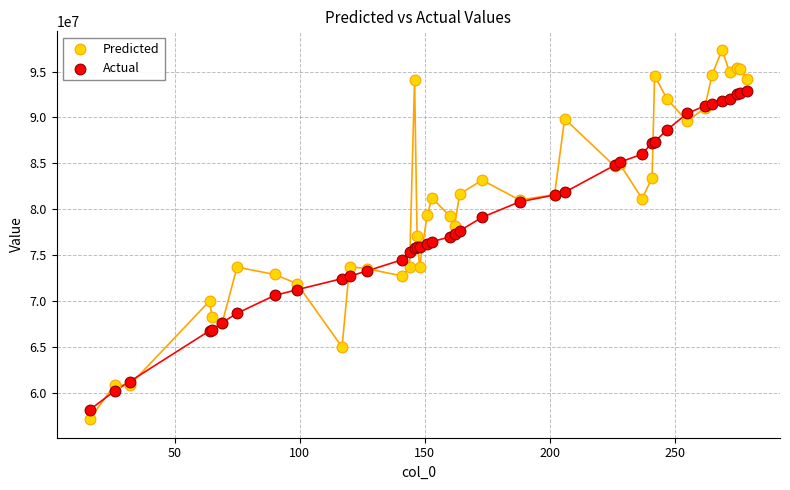

Which series contains the lowest Y value?

Predicted